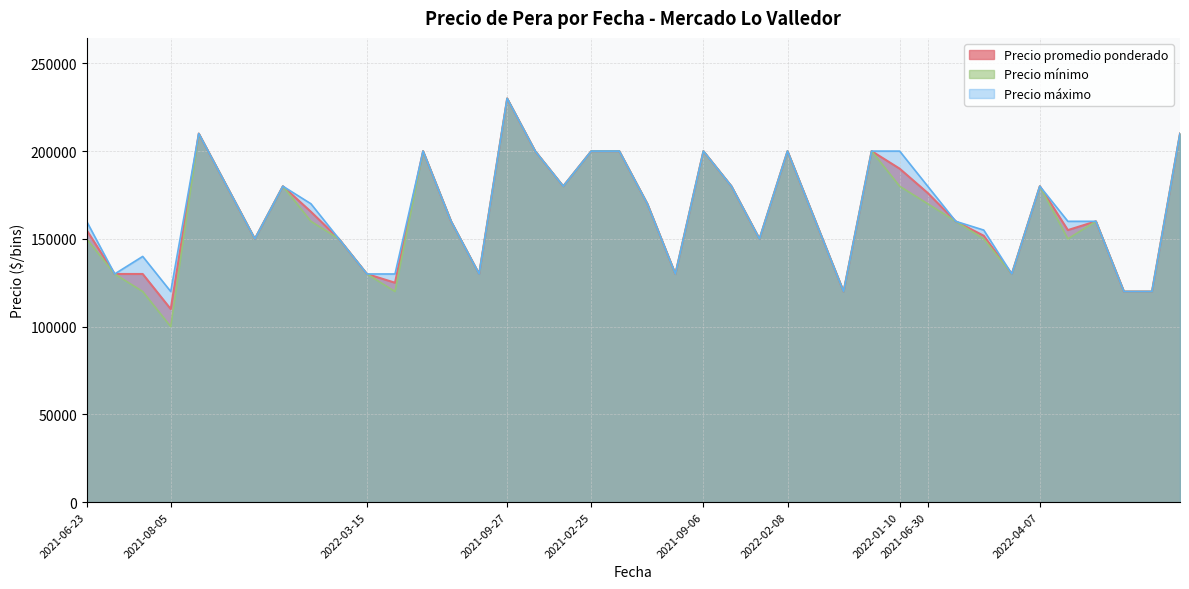

Which series has the widest spread of values?

Precio mínimo